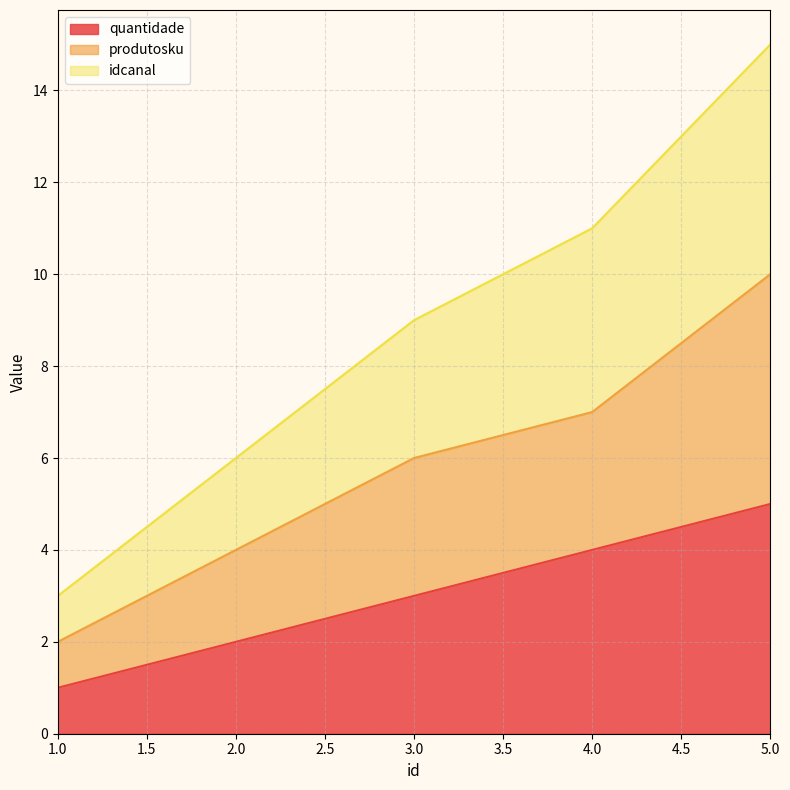

The value of produtosku at 5 is 4. True or false?

False